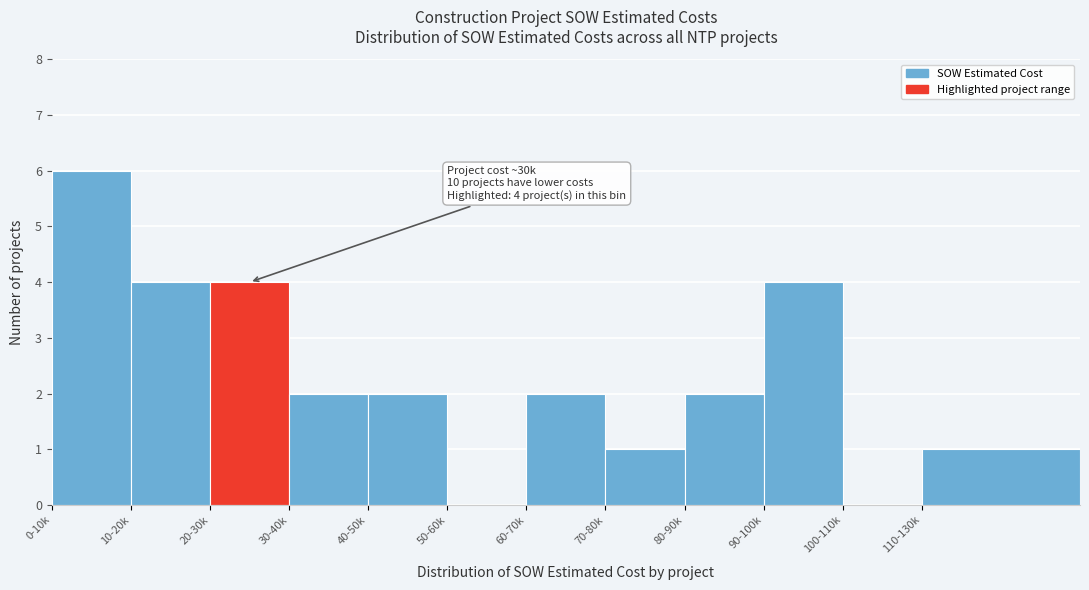

Reading left to right, list all the values displayed in this chart.

0-10k=6	10-20k=4	20-30k=4	30-40k=2	40-50k=2	50-60k=0	60-70k=2	70-80k=1	80-90k=2	90-100k=4	100-110k=0	110-130k=1